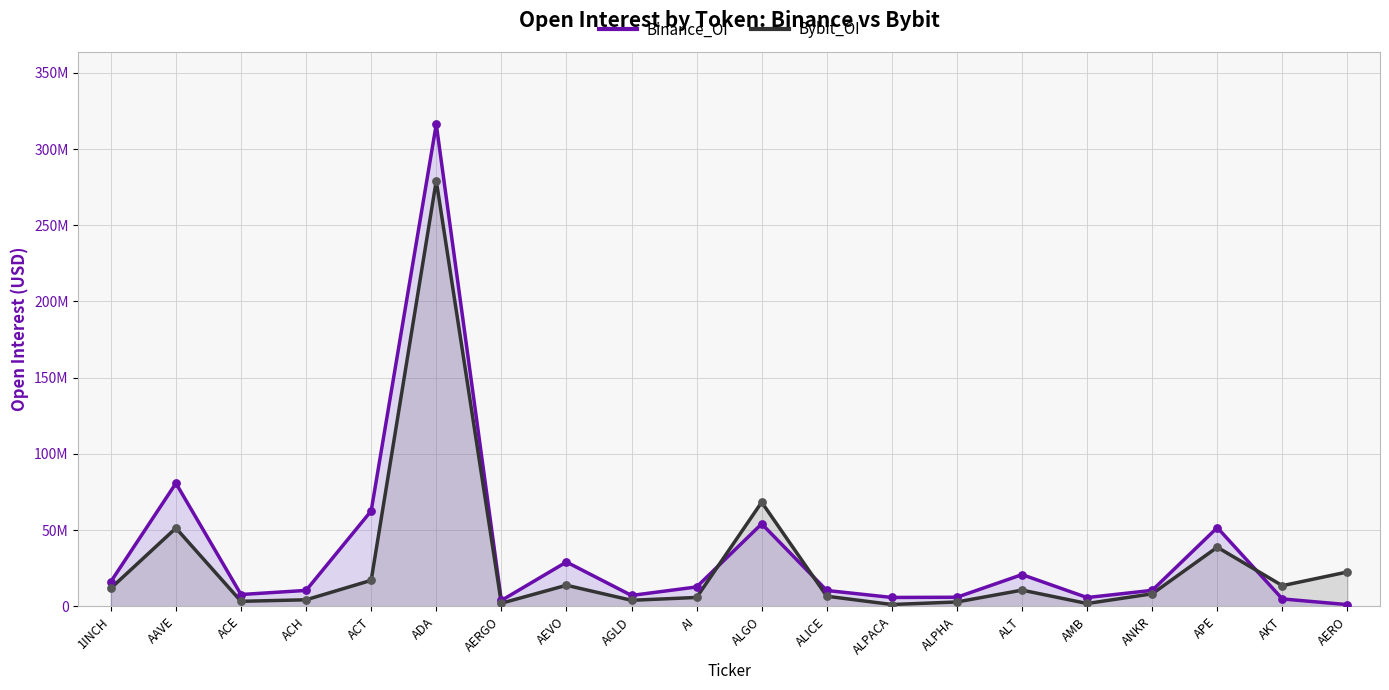

Which series reaches the maximum Y coordinate?

Binance_OI